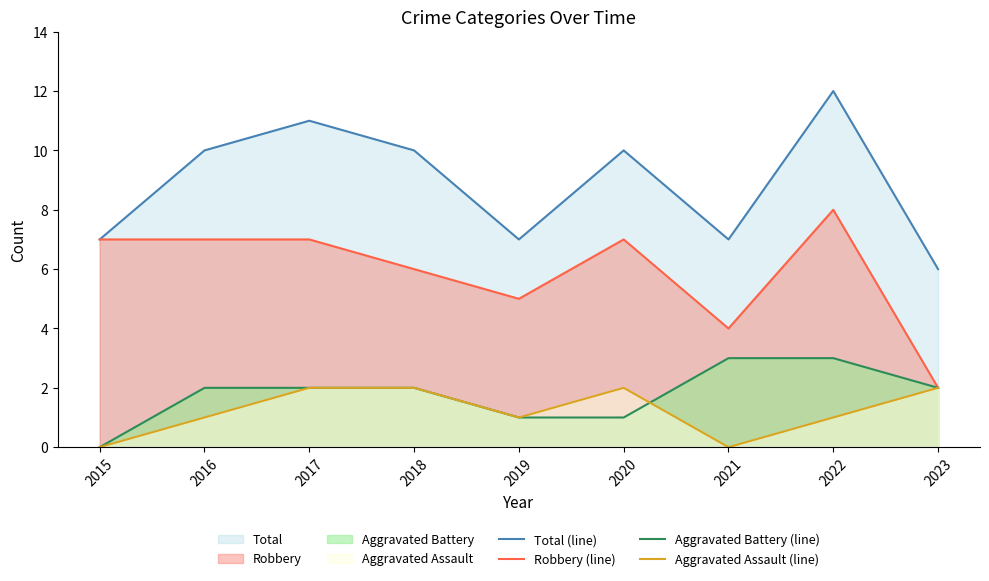

What is the sum of all Aggravated Battery (line) values?

16